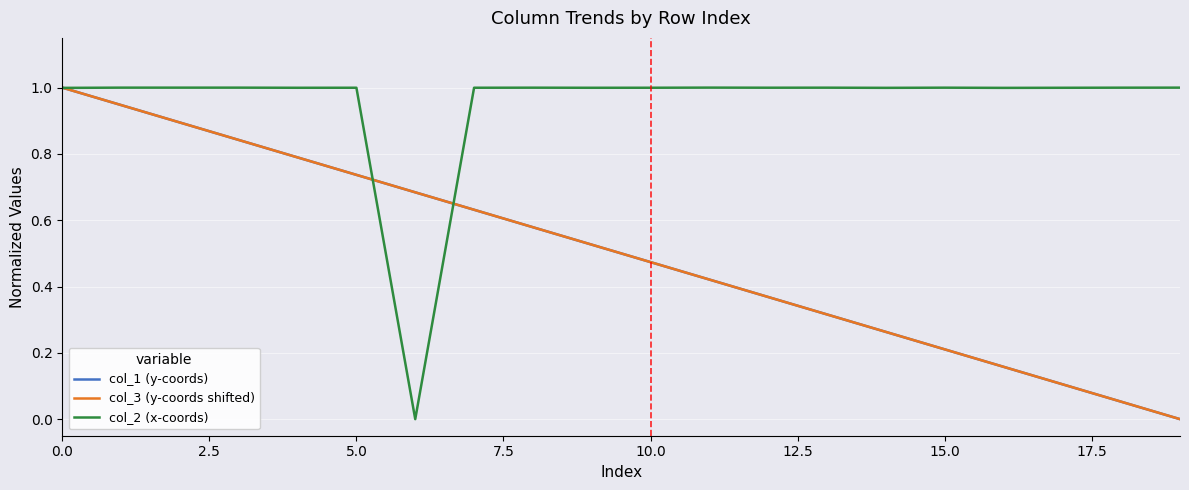

What is the difference between the maximum and minimum values in the col_1 (y-coords) series?

1.0